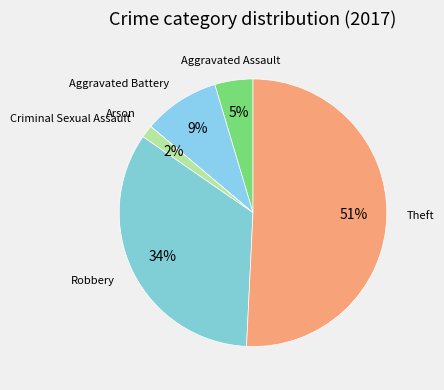

Do Aggravated Battery and Theft together represent more than half of the pie?

Yes